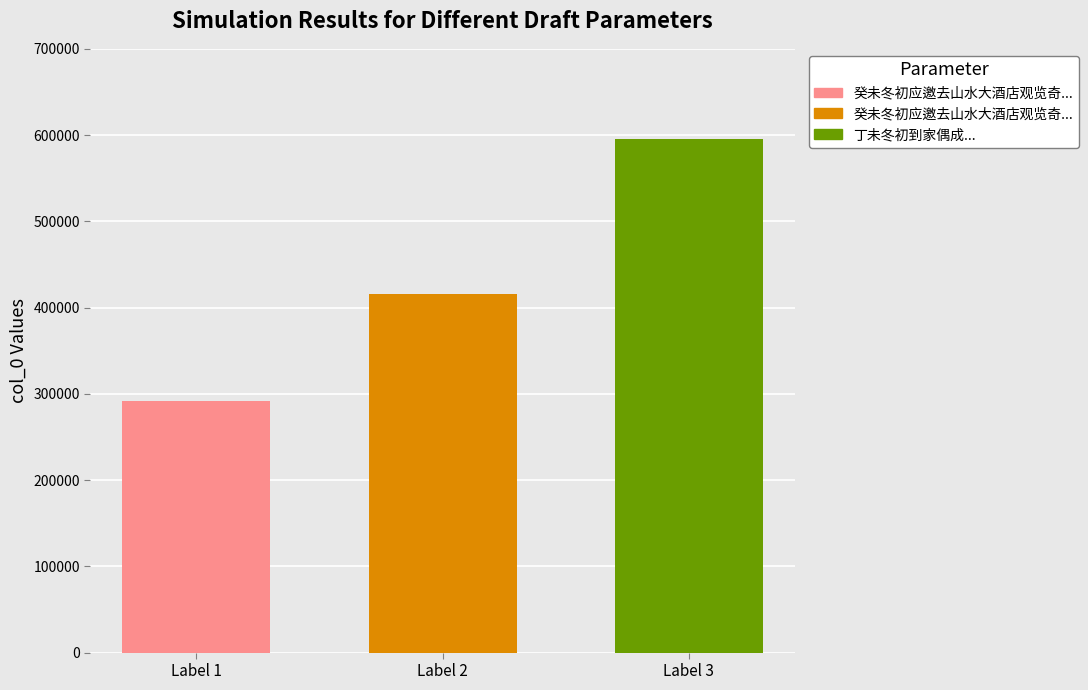

What is the maximum value shown in the chart?

595215